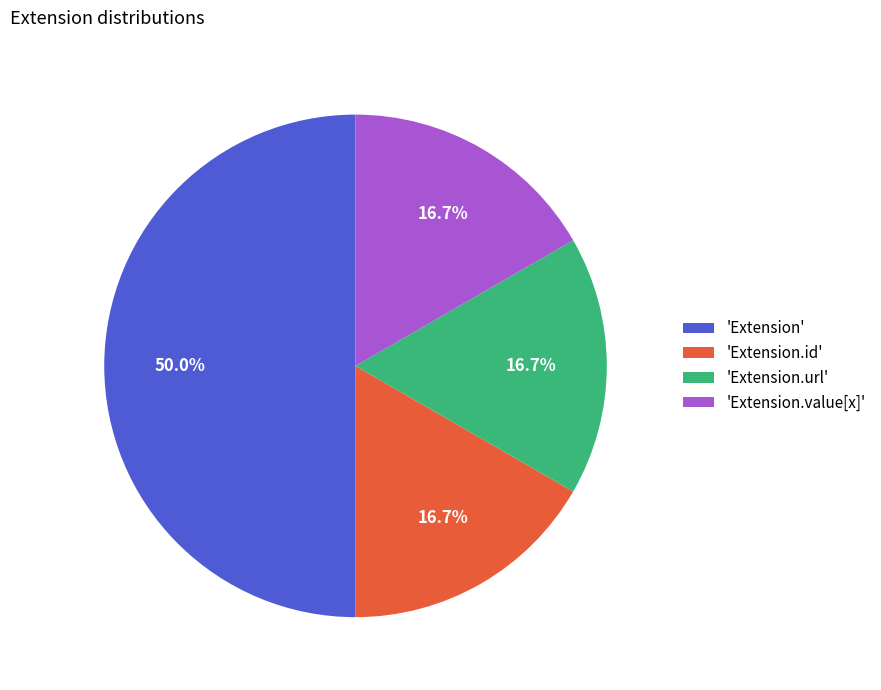

What is the largest slice in the pie chart?

'Extension'